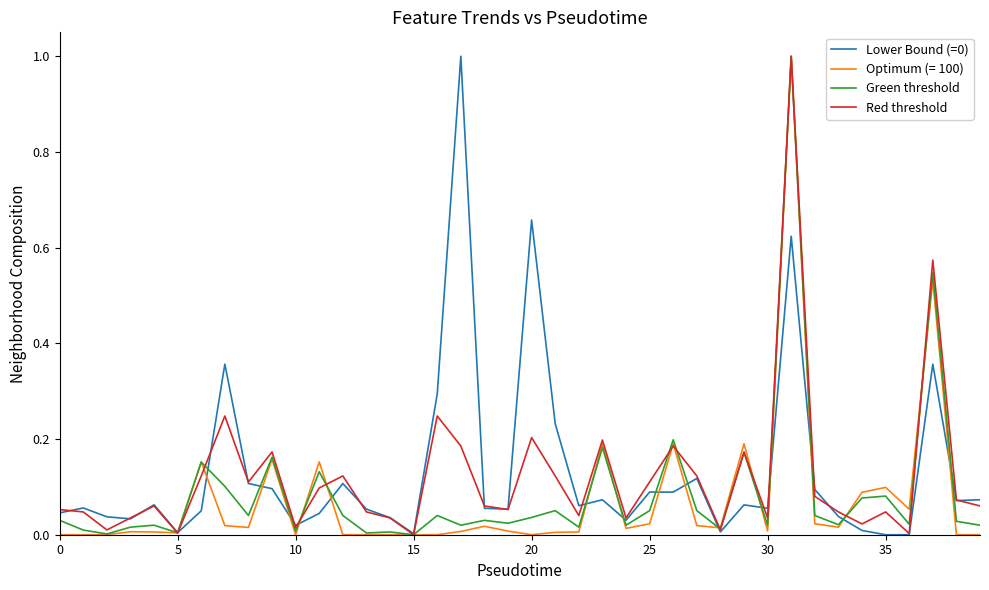

Does the chart display data point markers on the line(s)?

No